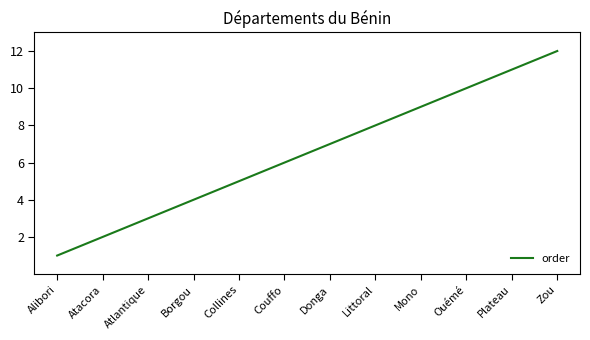

What is the approximate value at Alibori?

1